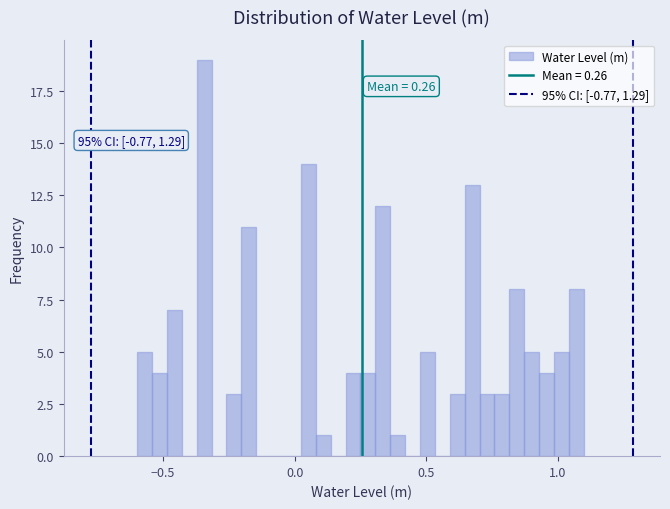

Around what value on the x-axis is the tallest bar? Give the approximate position of its centre, as read against the axis.

-0.35